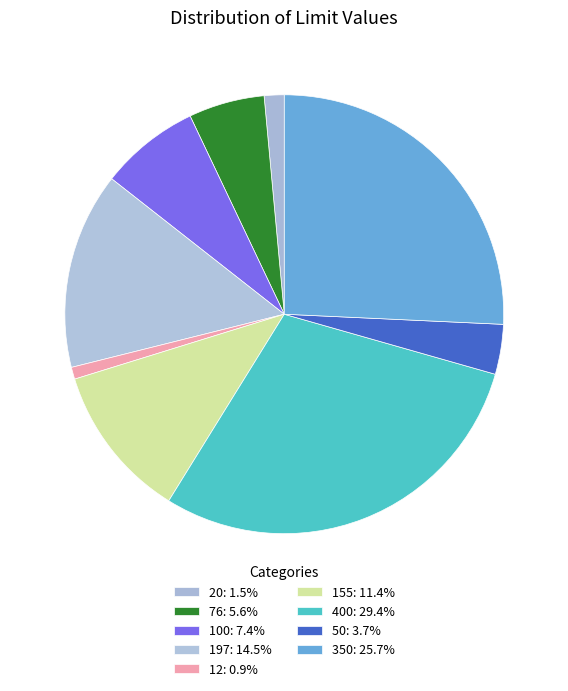

Count the number of slices in the pie.

9